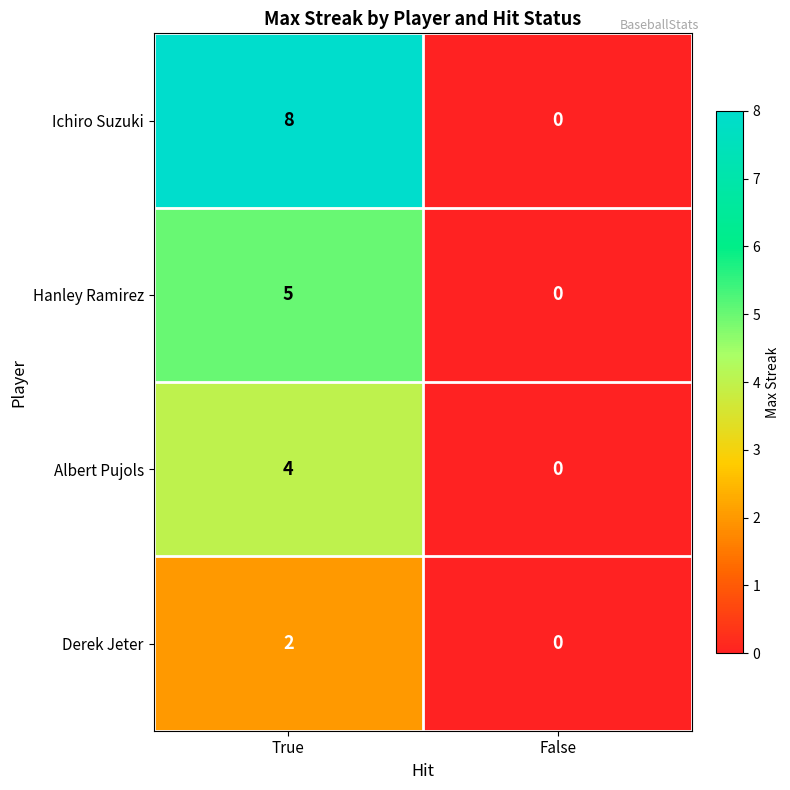

What is the spread (max minus min) of values at True?

6